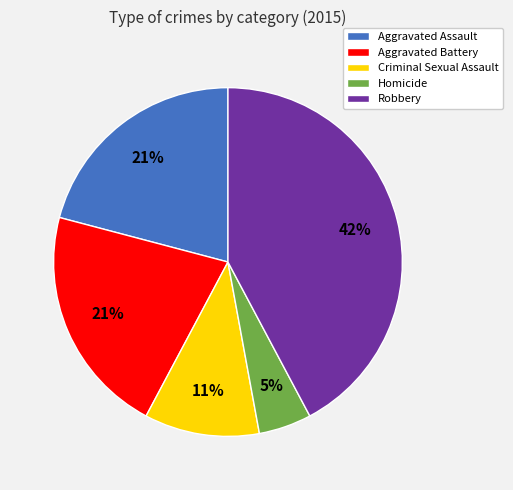

Do Aggravated Assault and Criminal Sexual Assault together represent more than half of the pie?

No